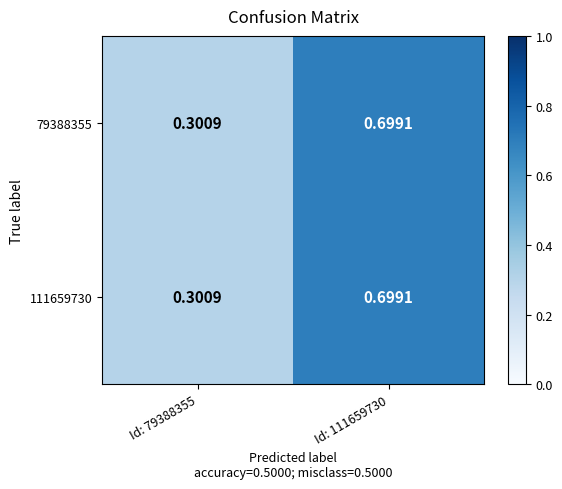

What is the total value across all series at Id: 79388355?

0.6